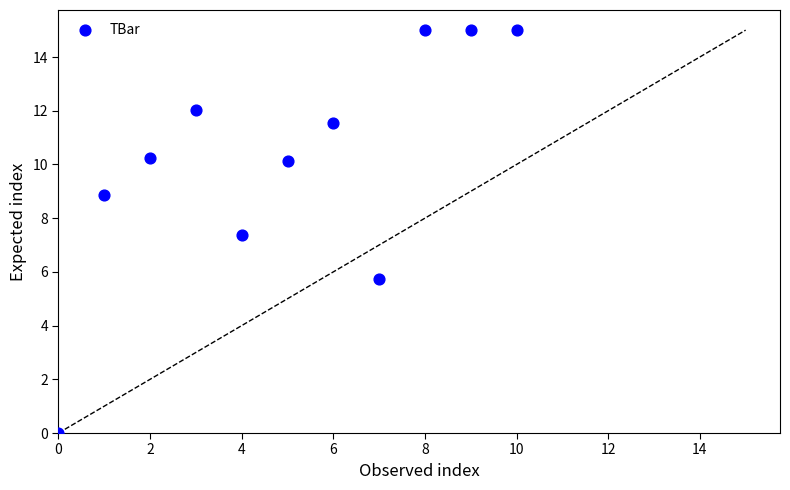

What Y value in the scatter plot is closest to 7?

7.4